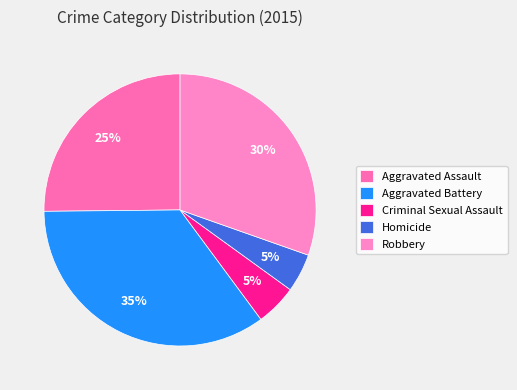

Is it true that Aggravated Battery is 35% of the pie?

True